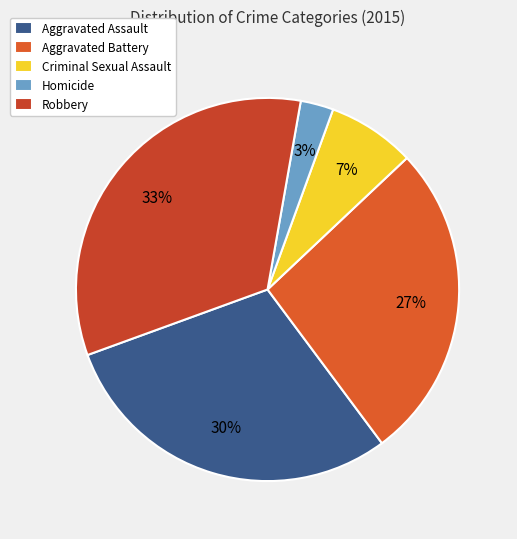

What percentage is the Aggravated Battery slice, to the nearest percent?

27%